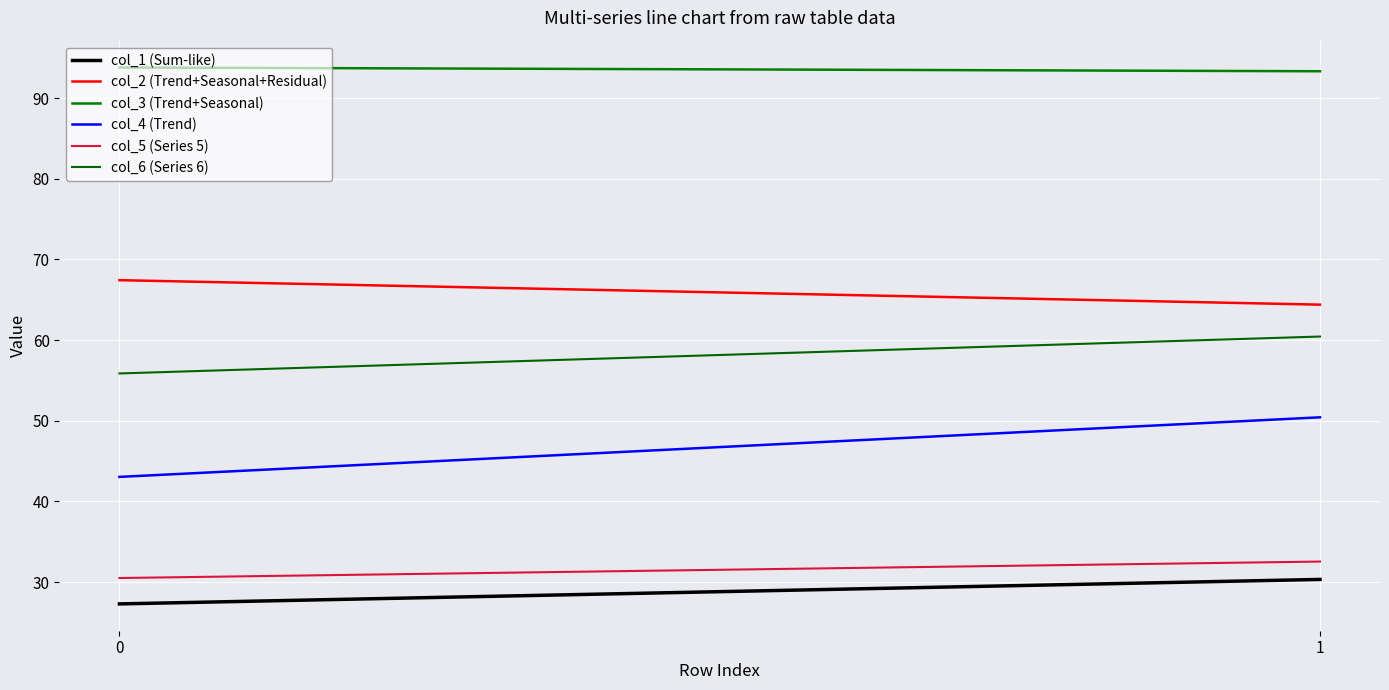

The col_1 (Sum-like) series shows 30.3 at 1. True or false?

True